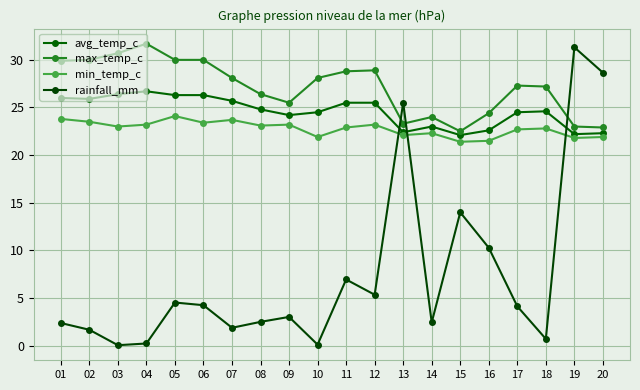

Rank the series by their maximum value, from lowest to highest.

min_temp_c, avg_temp_c, rainfall_mm, max_temp_c